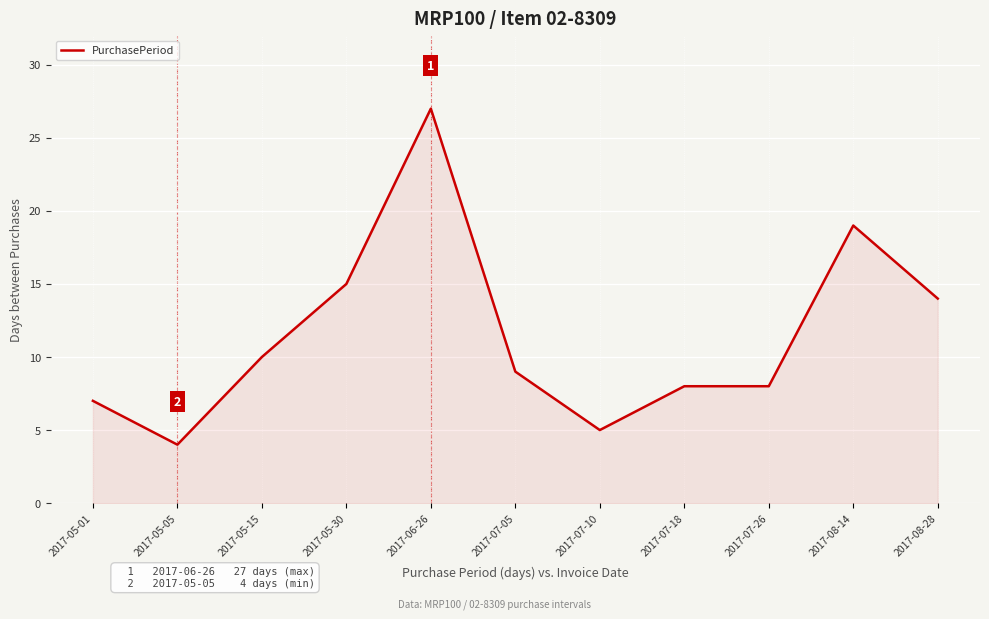

What is the approximate value at 2017-07-10?

5